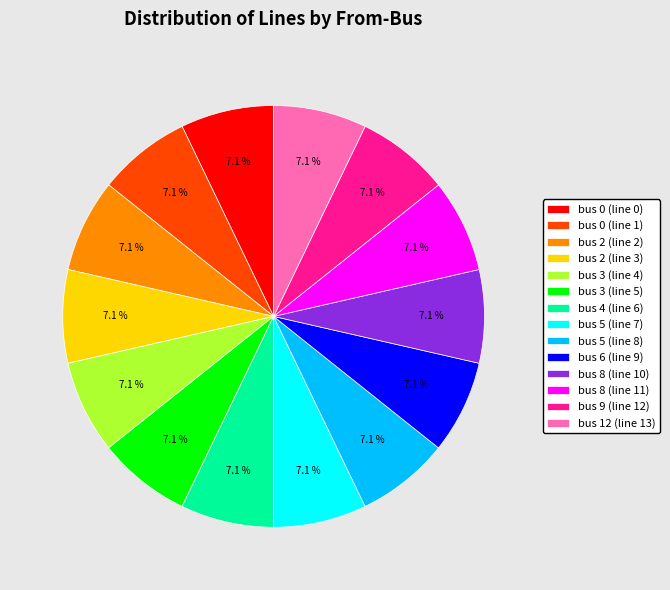

Does bus 0 (line 1) represent more than half of the total?

No